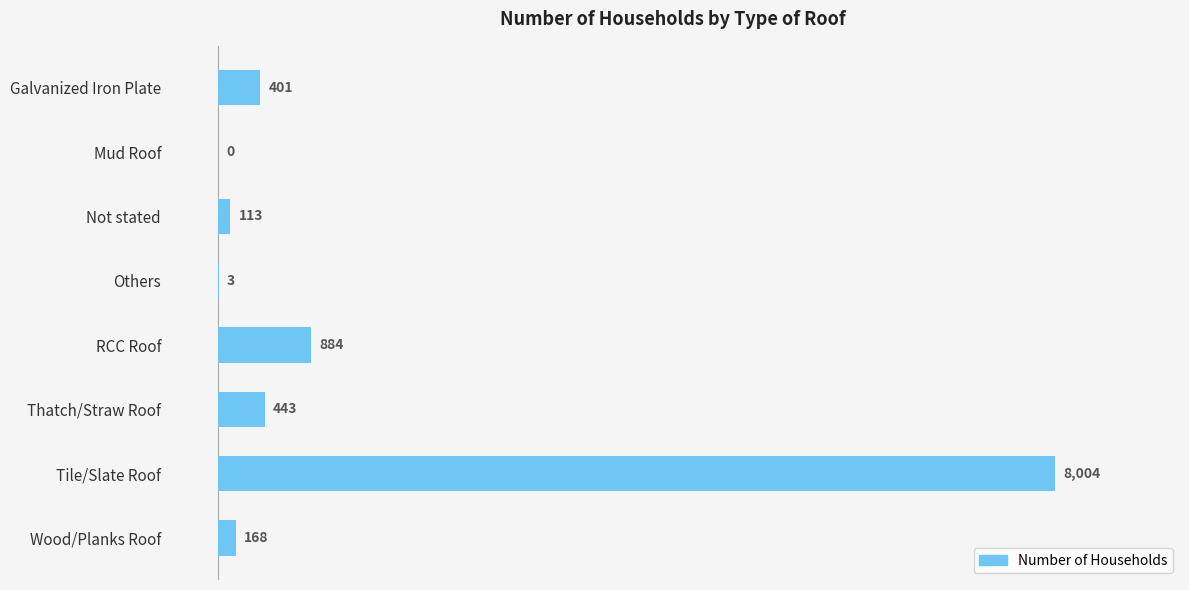

How many distinct data groups are displayed?

1